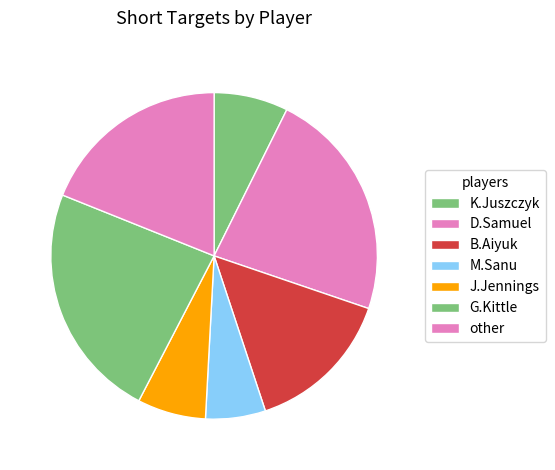

Is it true that J.Jennings is 7% of the pie?

True